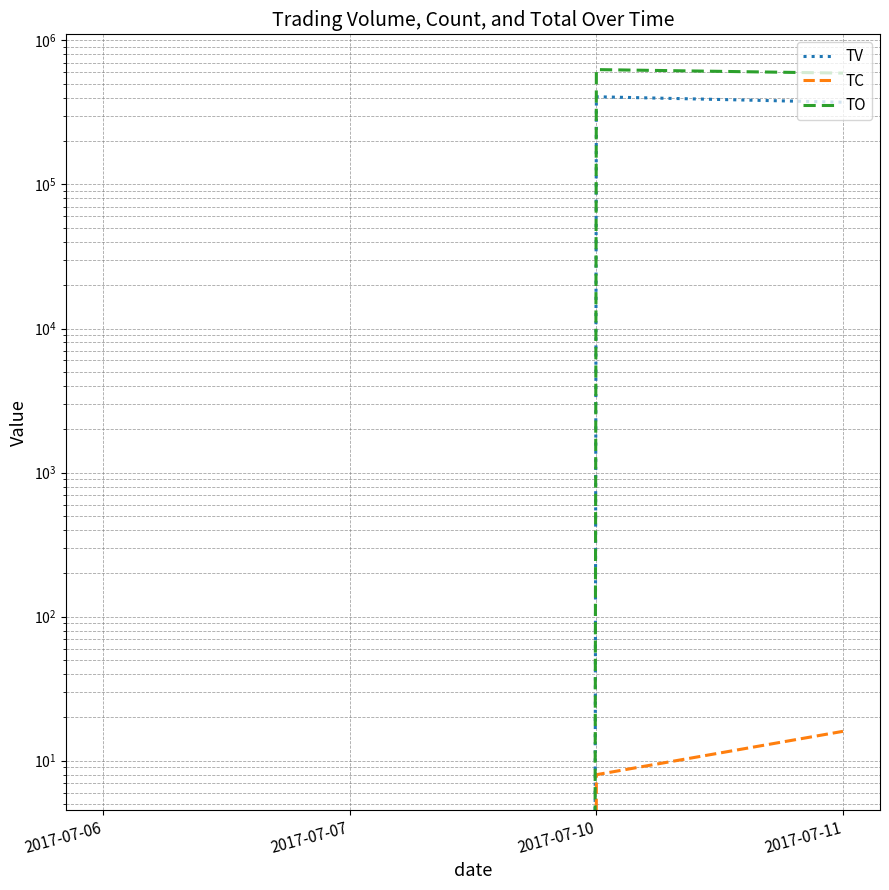

Which has a higher value, 2017-07-07 or 2017-07-10?

2017-07-10